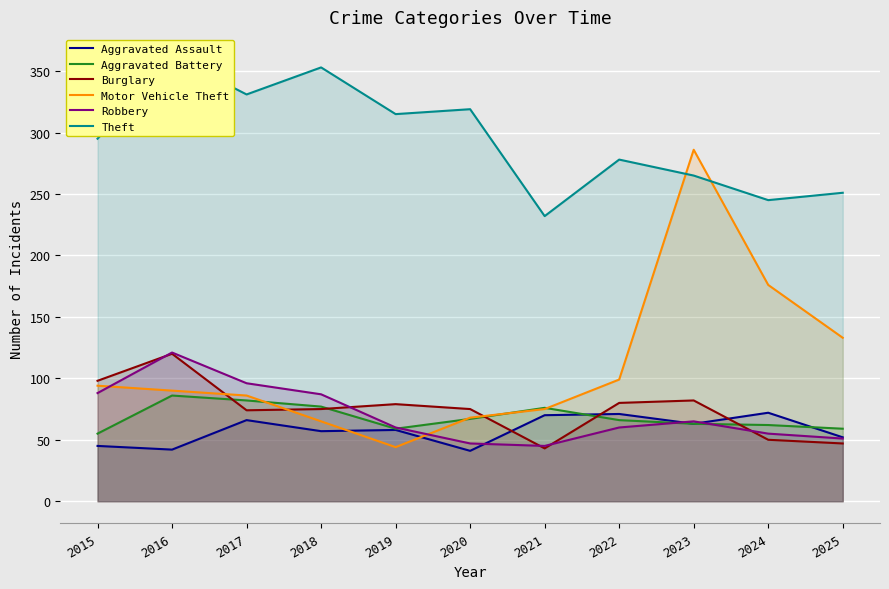

Which series has the largest total across all categories?

Theft